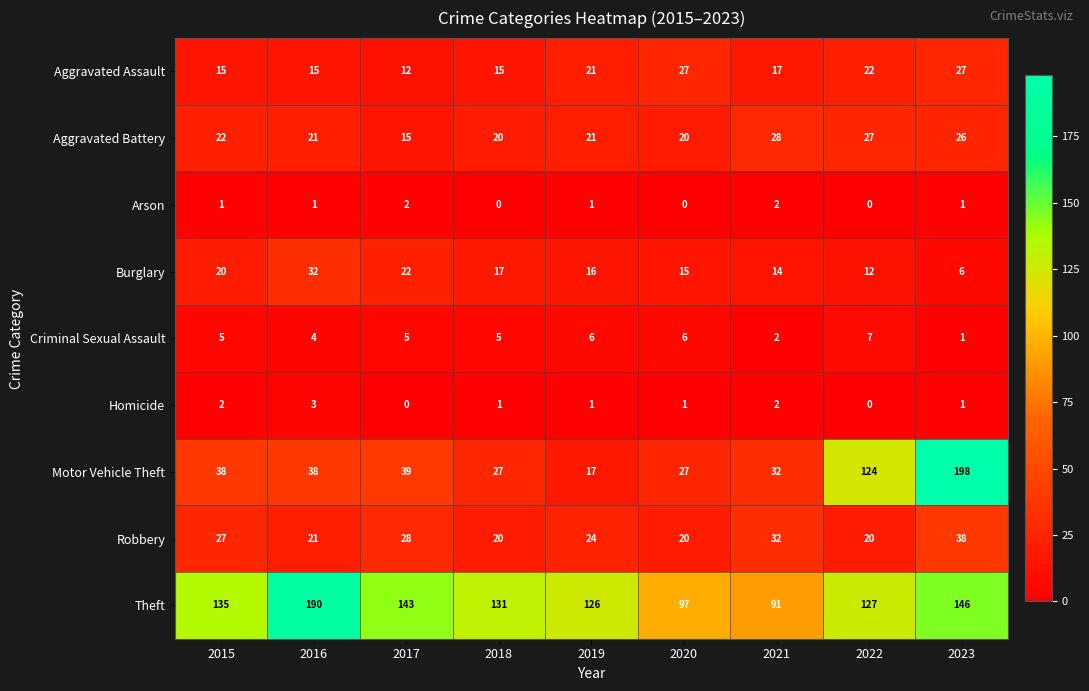

Rank the series by their maximum value, from highest to lowest.

Motor Vehicle Theft, Theft, Robbery, Burglary, Aggravated Battery, Aggravated Assault, Criminal Sexual Assault, Homicide, Arson